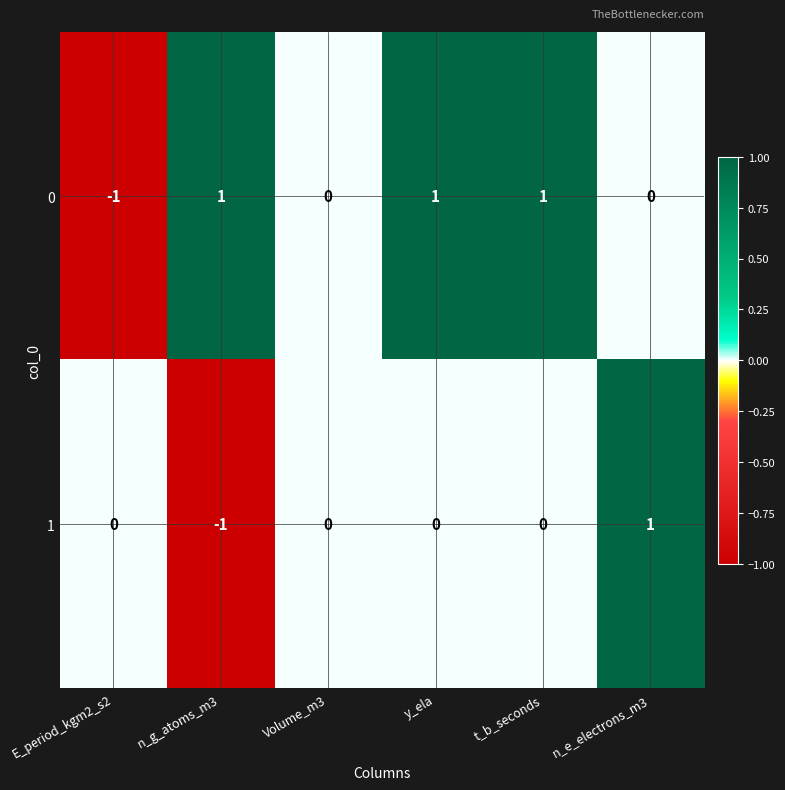

Count the 1 values in the range 0 to 1.

5